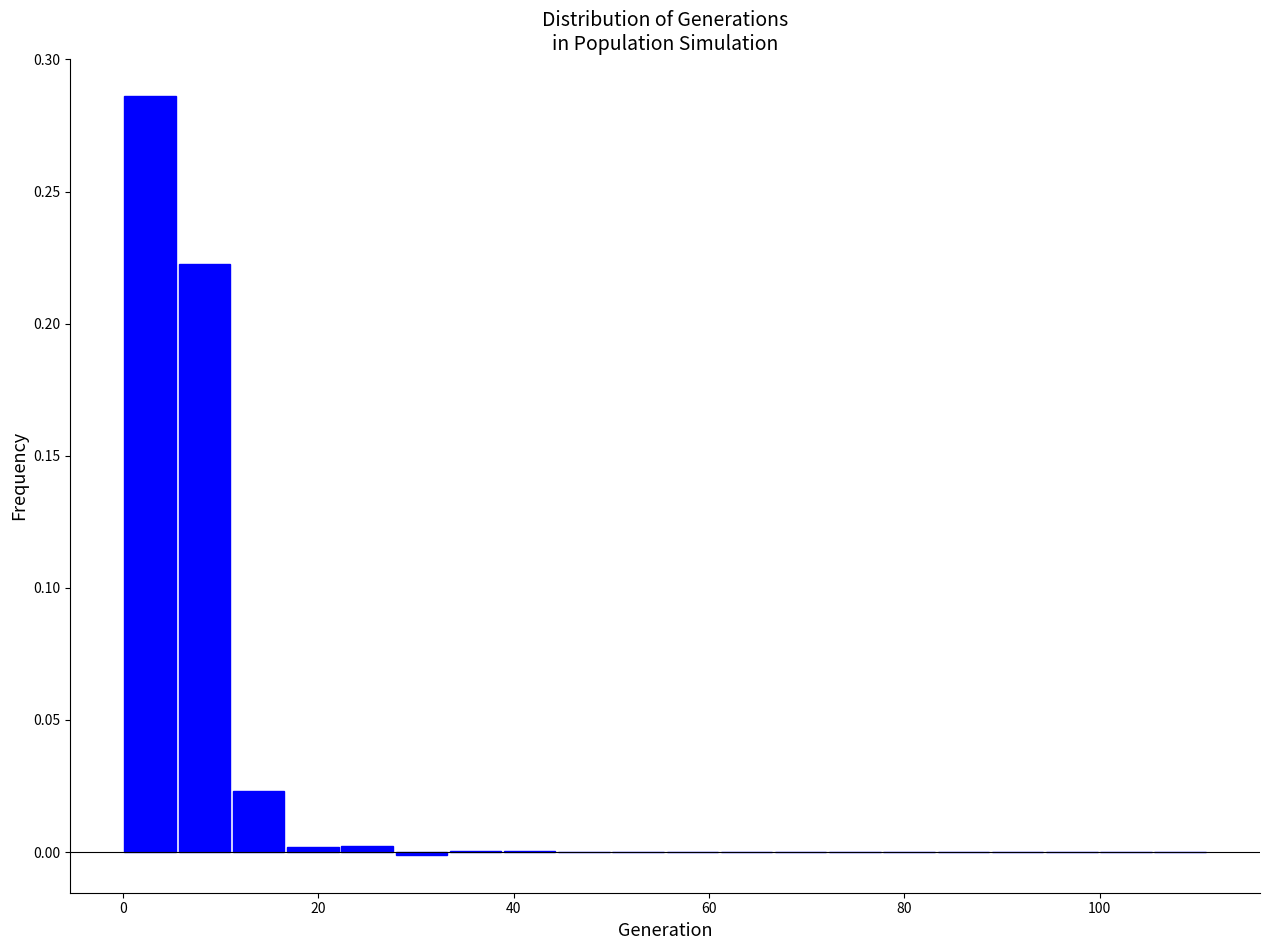

Around what value on the x-axis is the tallest bar? Give the approximate position of its centre, as read against the axis.

2